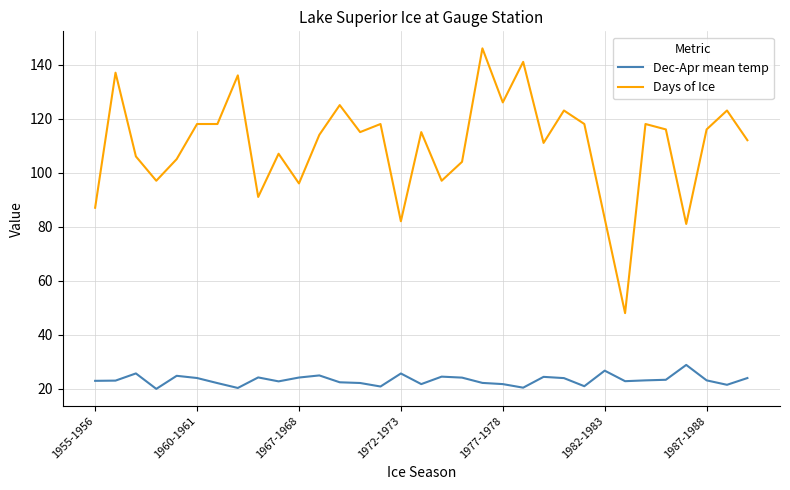

True or false: Days of Ice and Dec-Apr mean temp cross at least once.

False